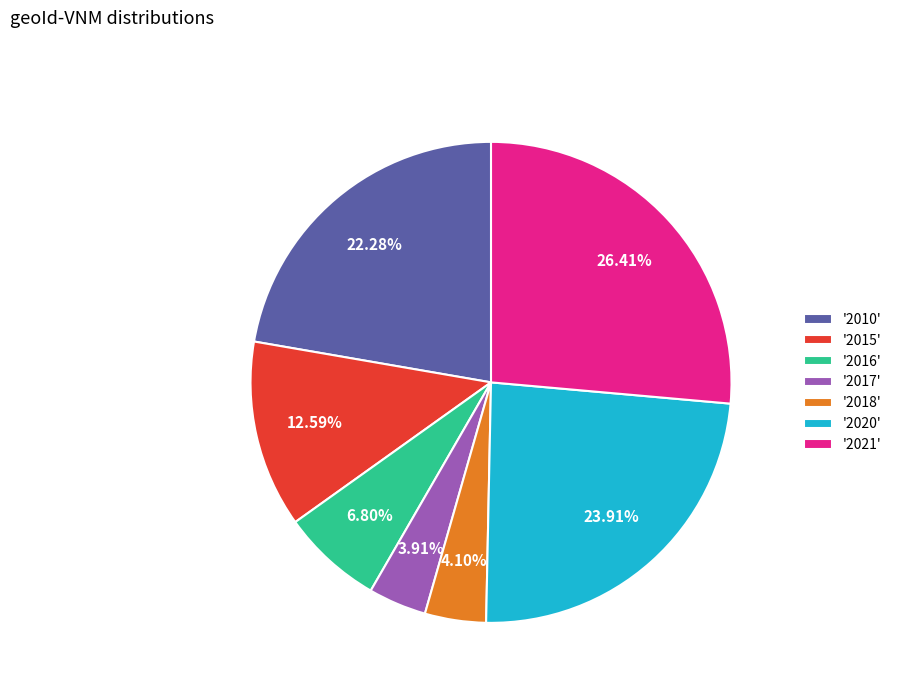

Is there a majority slice in this chart?

No